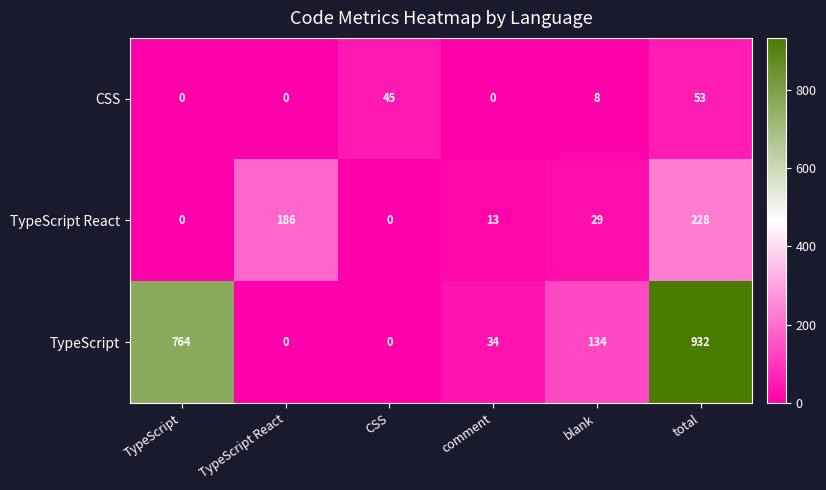

Reading left to right, transcribe all the data shown in this chart.

CSS: TypeScript=0	TypeScript React=0	CSS=45	comment=0	blank=8	total=53
TypeScript React: TypeScript=0	TypeScript React=186	CSS=0	comment=13	blank=29	total=228
TypeScript: TypeScript=764	TypeScript React=0	CSS=0	comment=34	blank=134	total=932